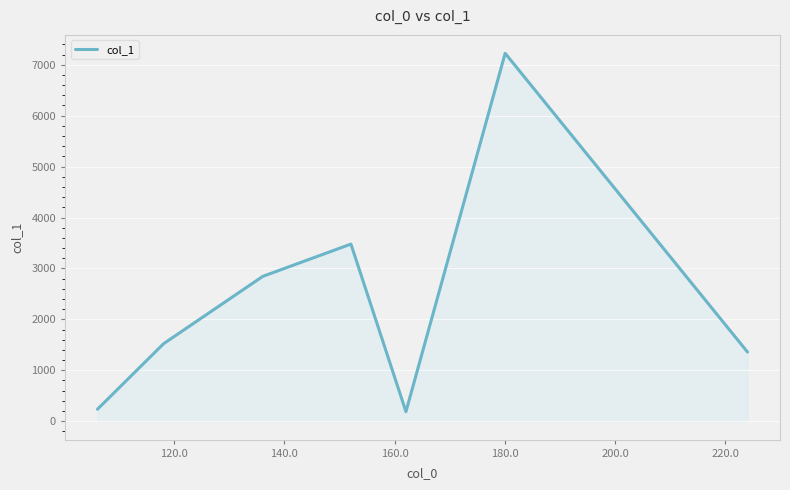

What is the sum of all values?

16853.8